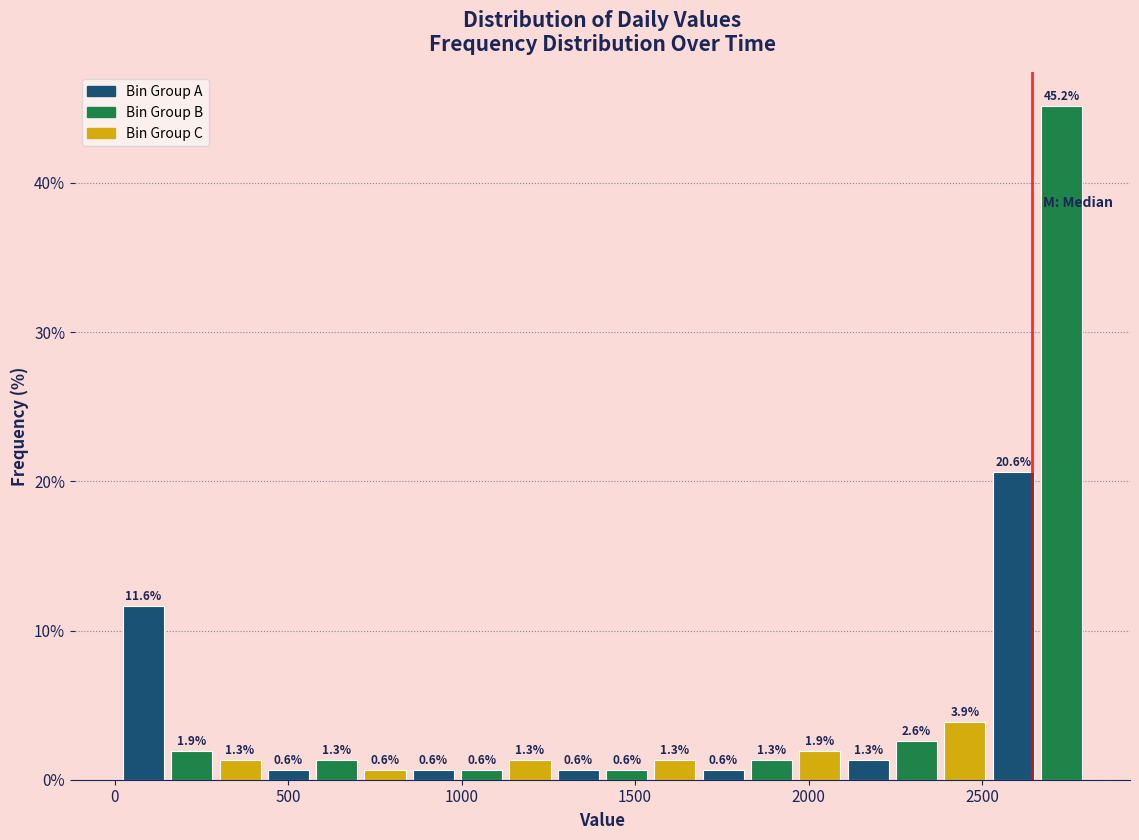

Around what value on the x-axis is the tallest bar? Give the approximate position of its centre, as read against the axis.

2750